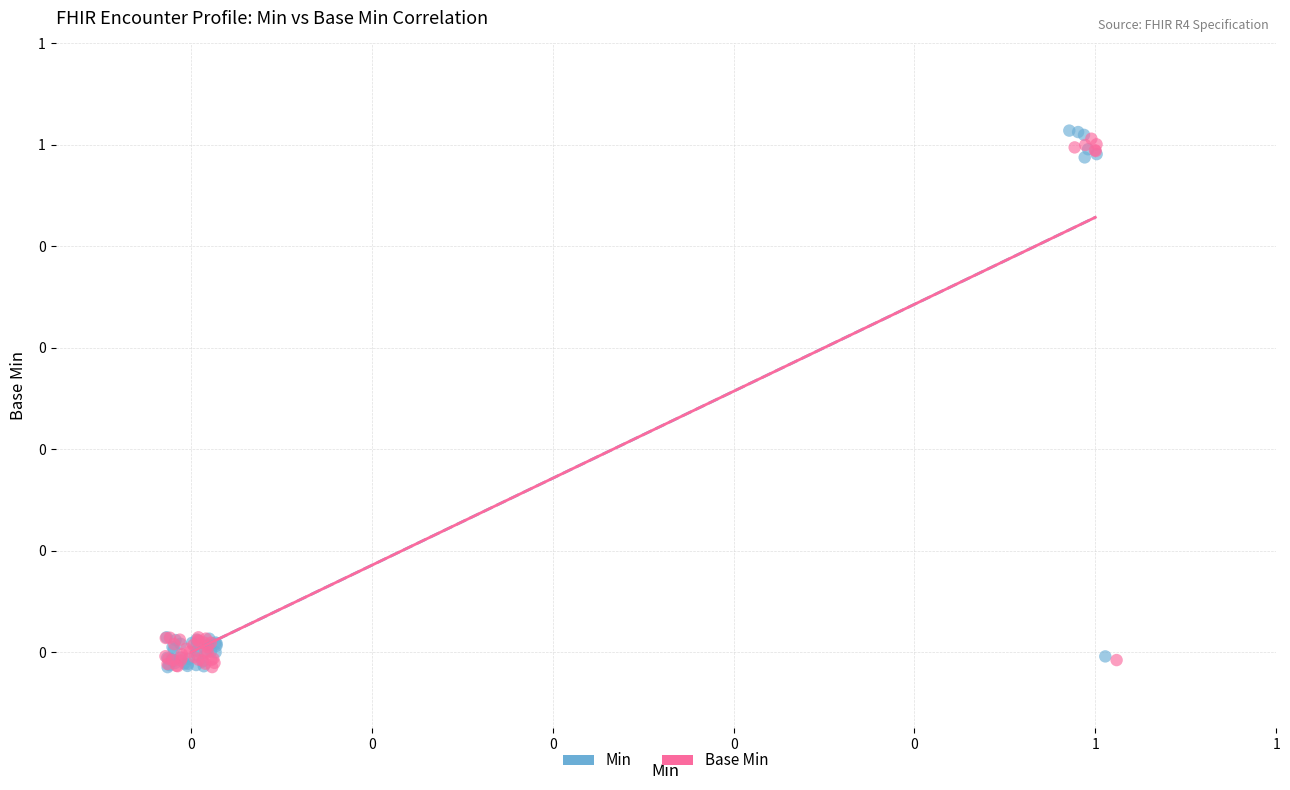

Which series has the widest spread of Y values?

Min